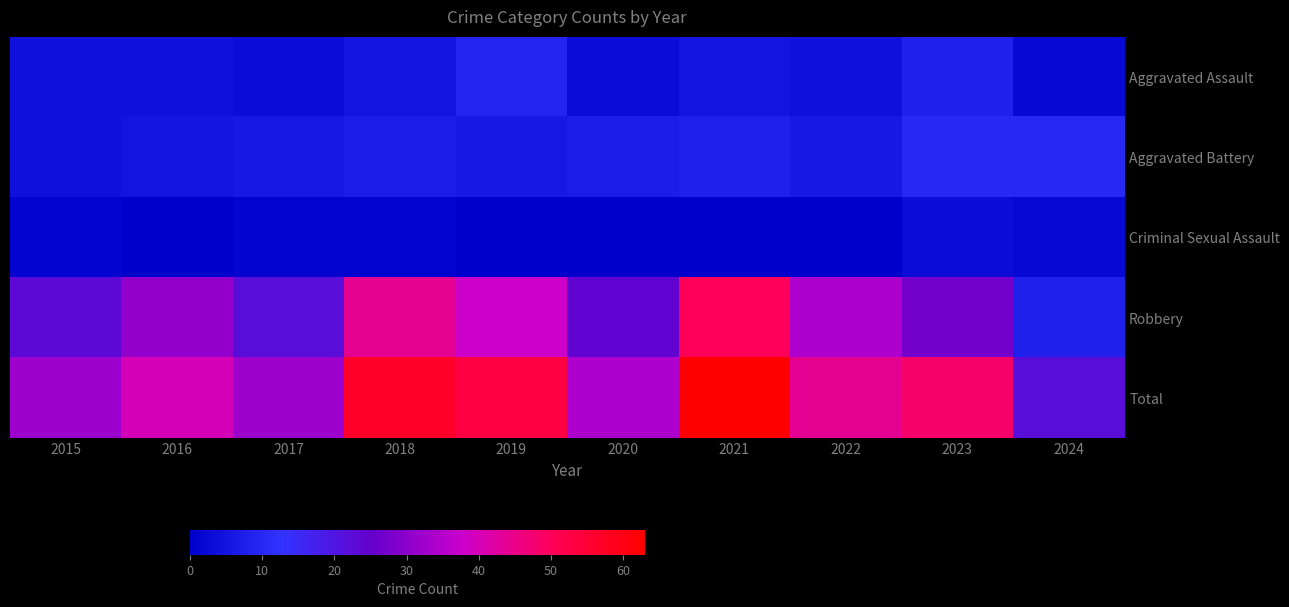

Reading left to right, transcribe all the data shown in this chart.

Aggravated Assault: 2015=4	2016=4	2017=3	2018=5	2019=9	2020=3	2021=5	2022=4	2023=8	2024=2
Aggravated Battery: 2015=4	2016=5	2017=6	2018=7	2019=6	2020=7	2021=8	2022=6	2023=10	2024=10
Criminal Sexual Assault: 2015=1	2016=0	2017=1	2018=1	2019=0	2020=0	2021=0	2022=0	2023=3	2024=2
Robbery: 2015=23	2016=31	2017=22	2018=44	2019=38	2020=24	2021=50	2022=34	2023=27	2024=8
Total: 2015=32	2016=40	2017=32	2018=57	2019=53	2020=34	2021=63	2022=44	2023=48	2024=22